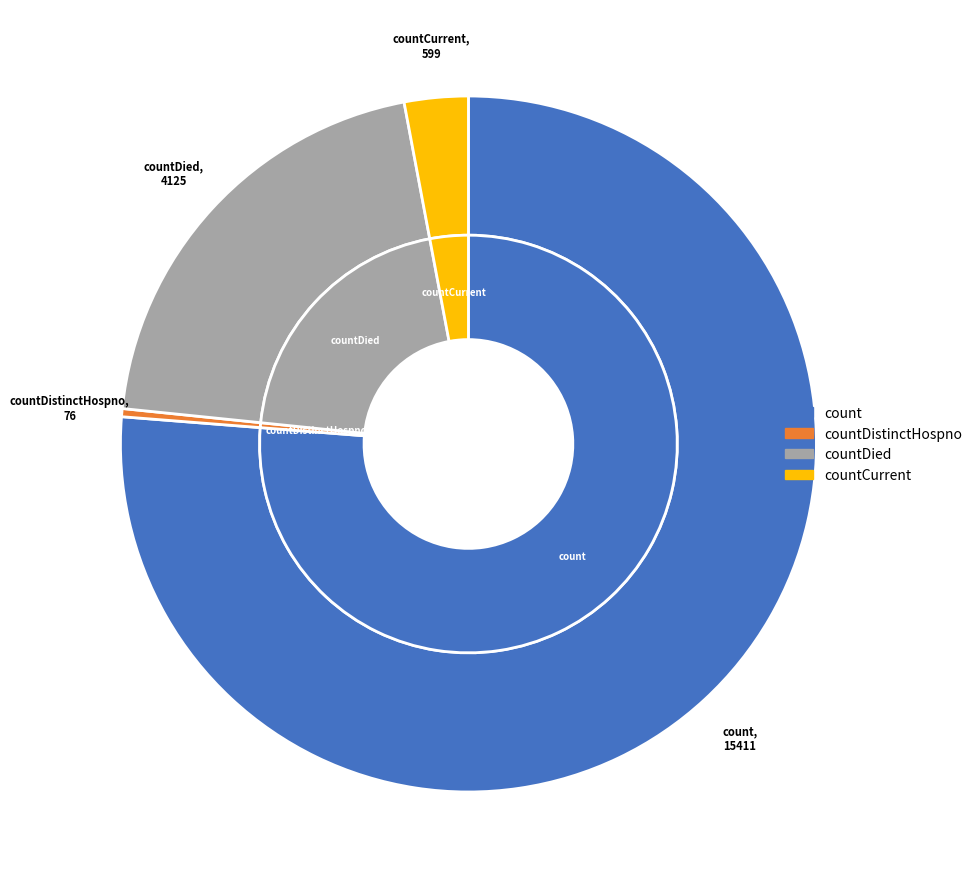

Is it true that countCurrent is 3% of the pie?

True